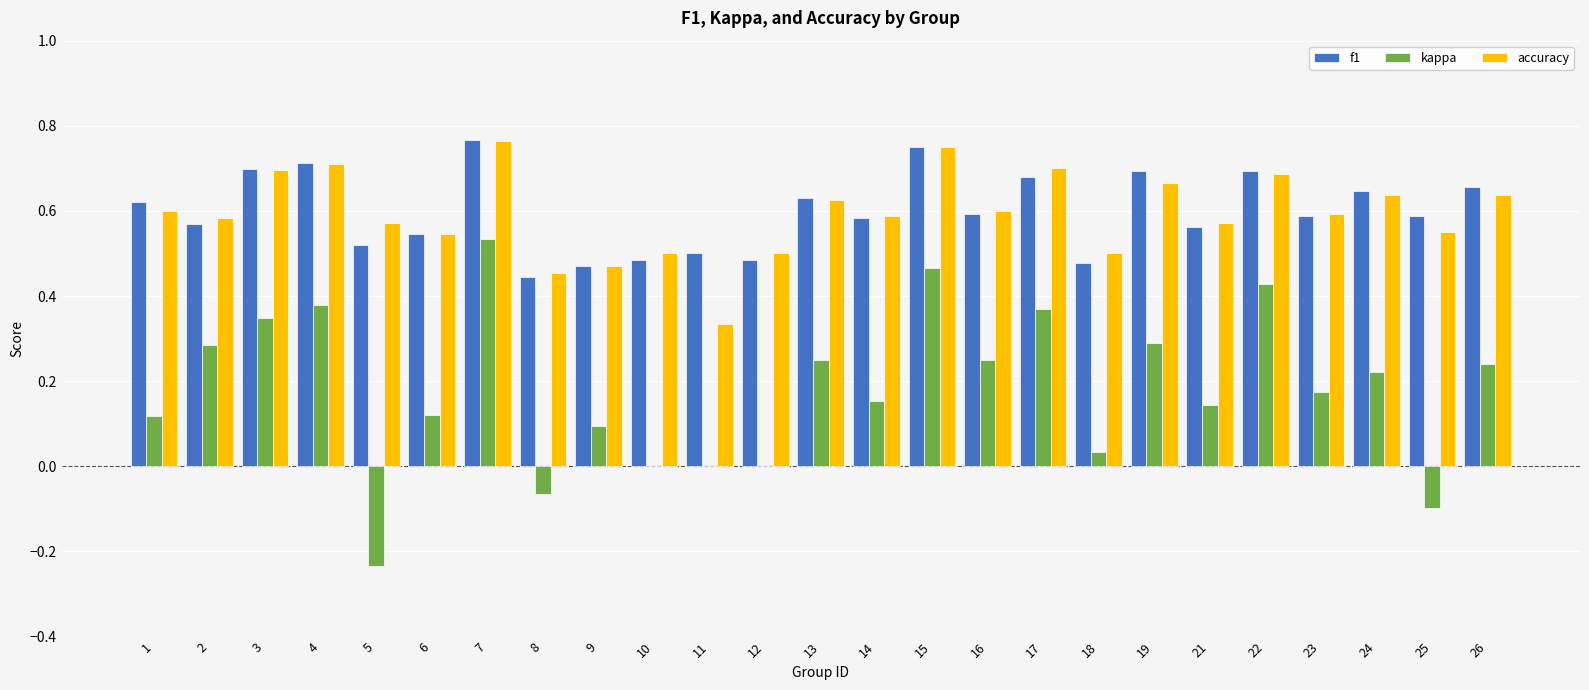

Does the chart contain stacked bars?

No